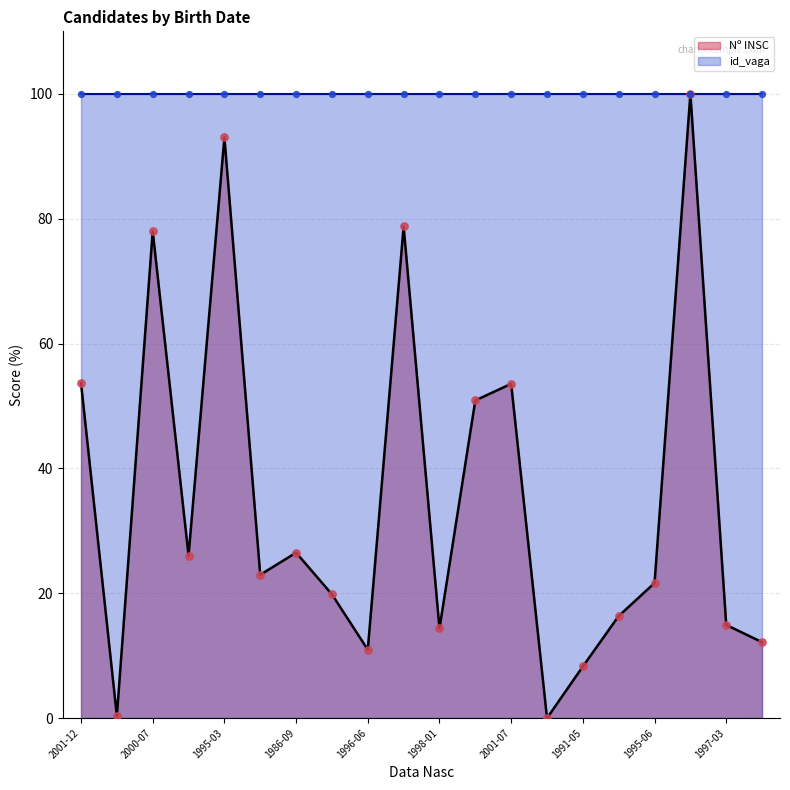

True or false: Nº INSC has a value of 93.0 at 1995-03.

True